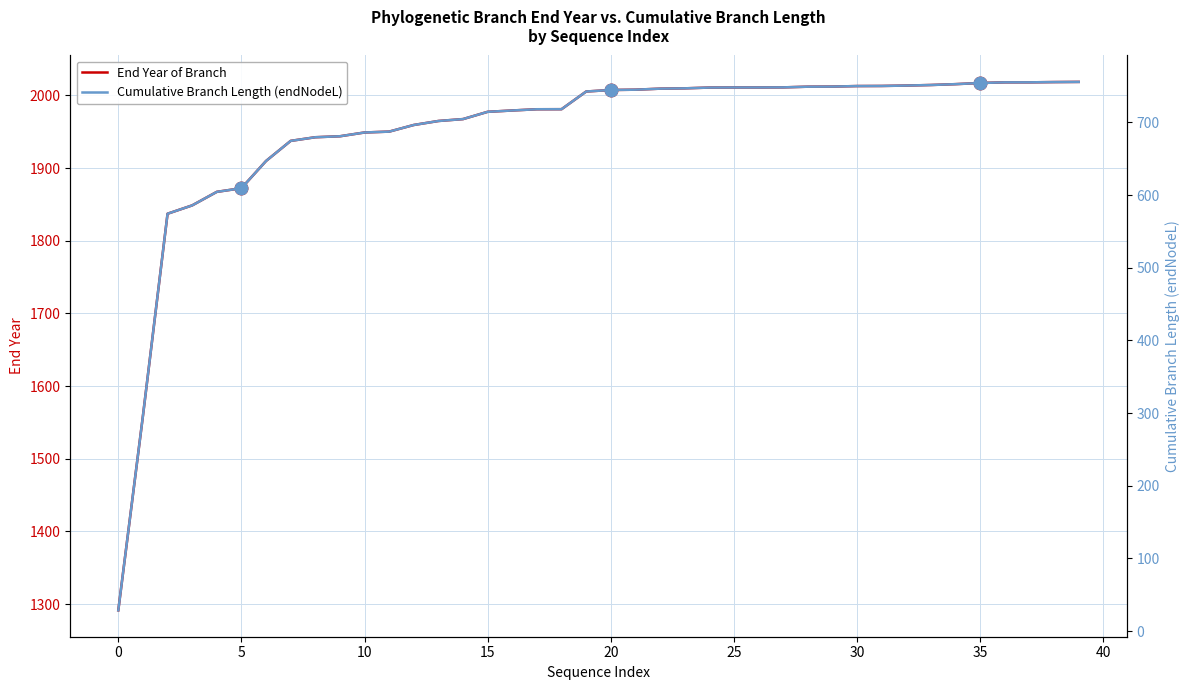

Read the End Year of Branch value at 39.

2018.6